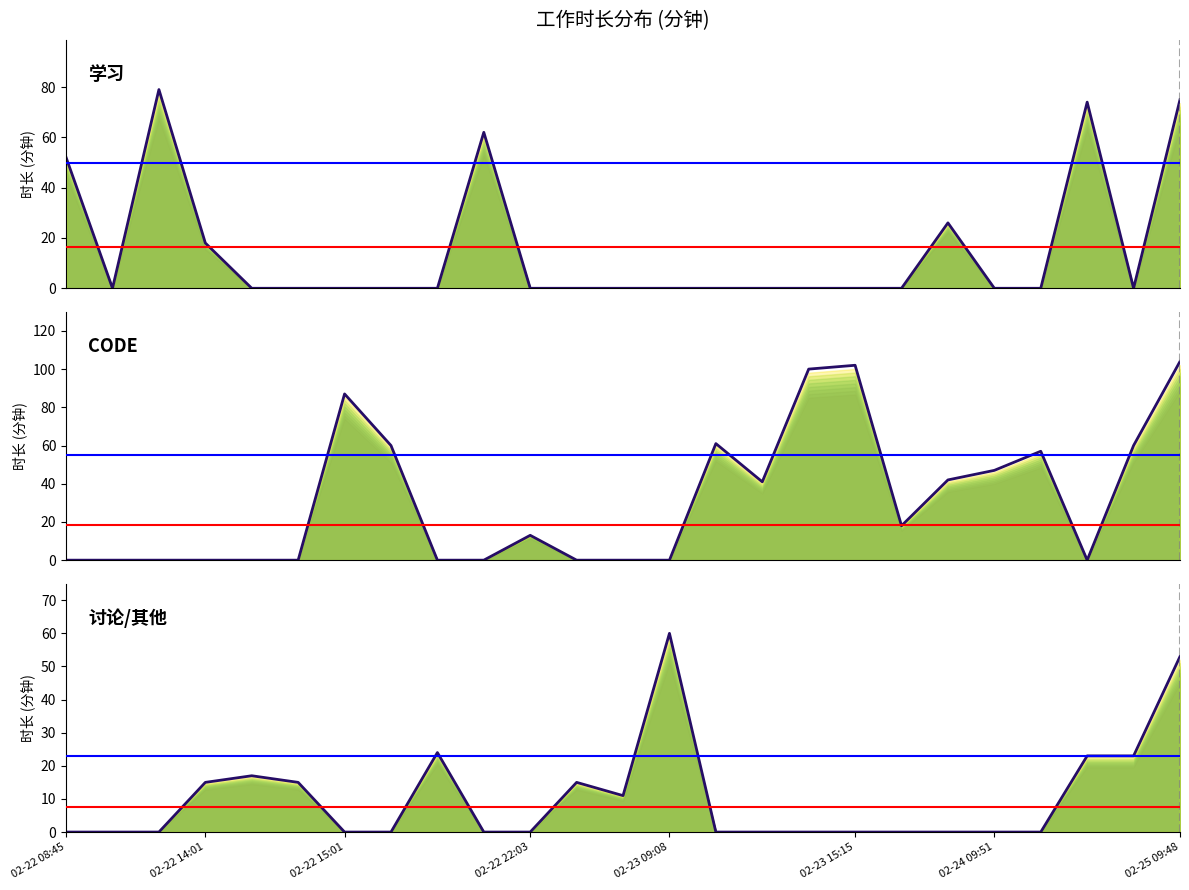

Where is the first local maximum for 讨论/其他?

02-22 14:17